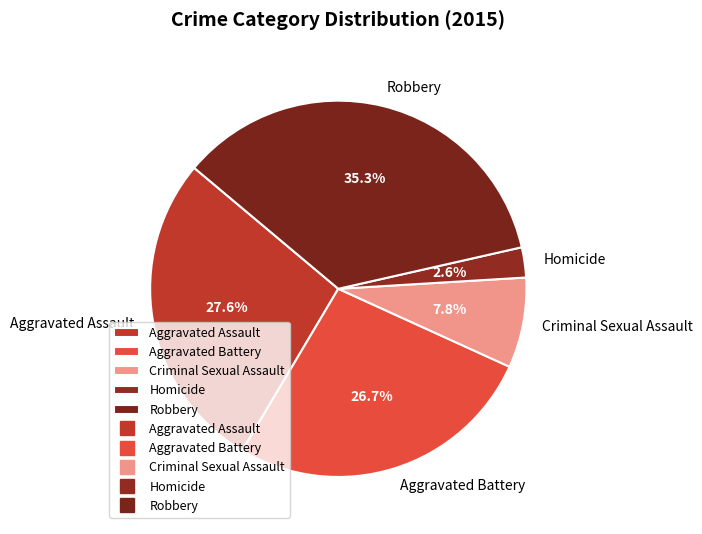

The Robbery slice represents 35% of the pie. True or false?

True